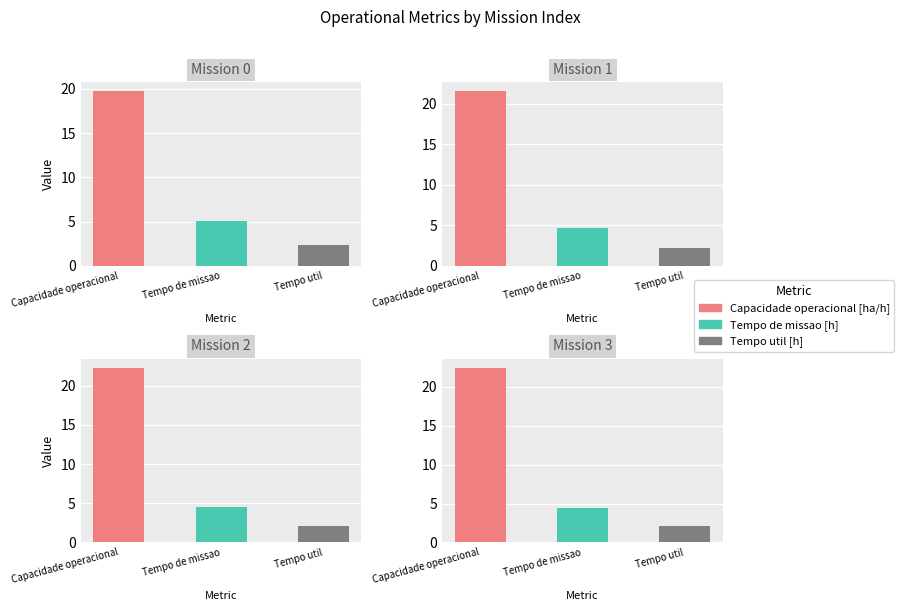

The Tempo de missao [h] series shows 5.1 at 0. True or false?

True